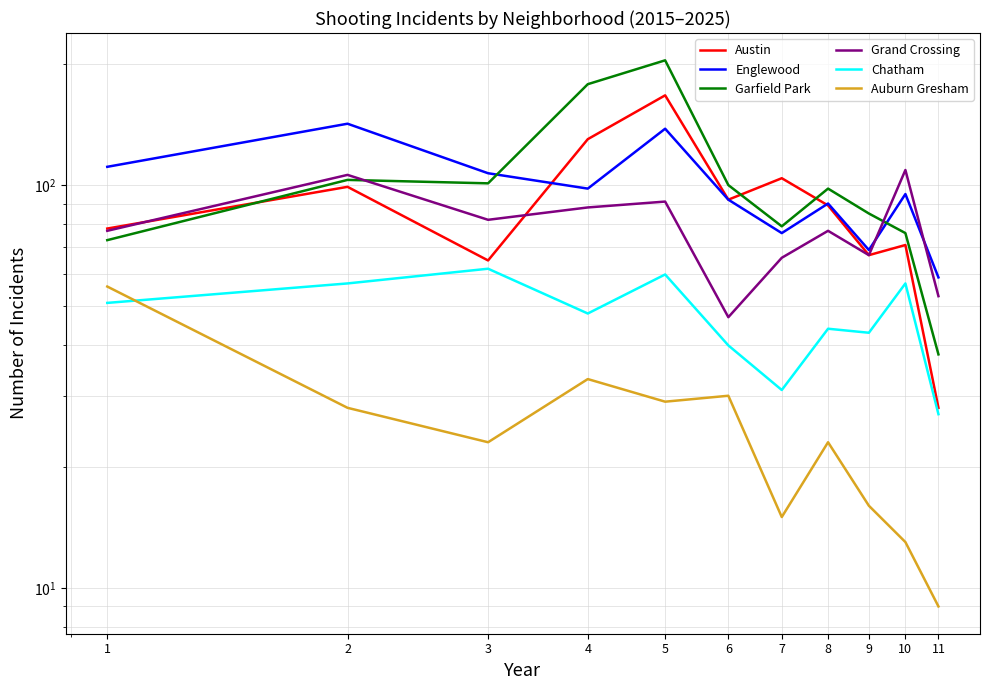

The Austin series shows 130 at 4. True or false?

True